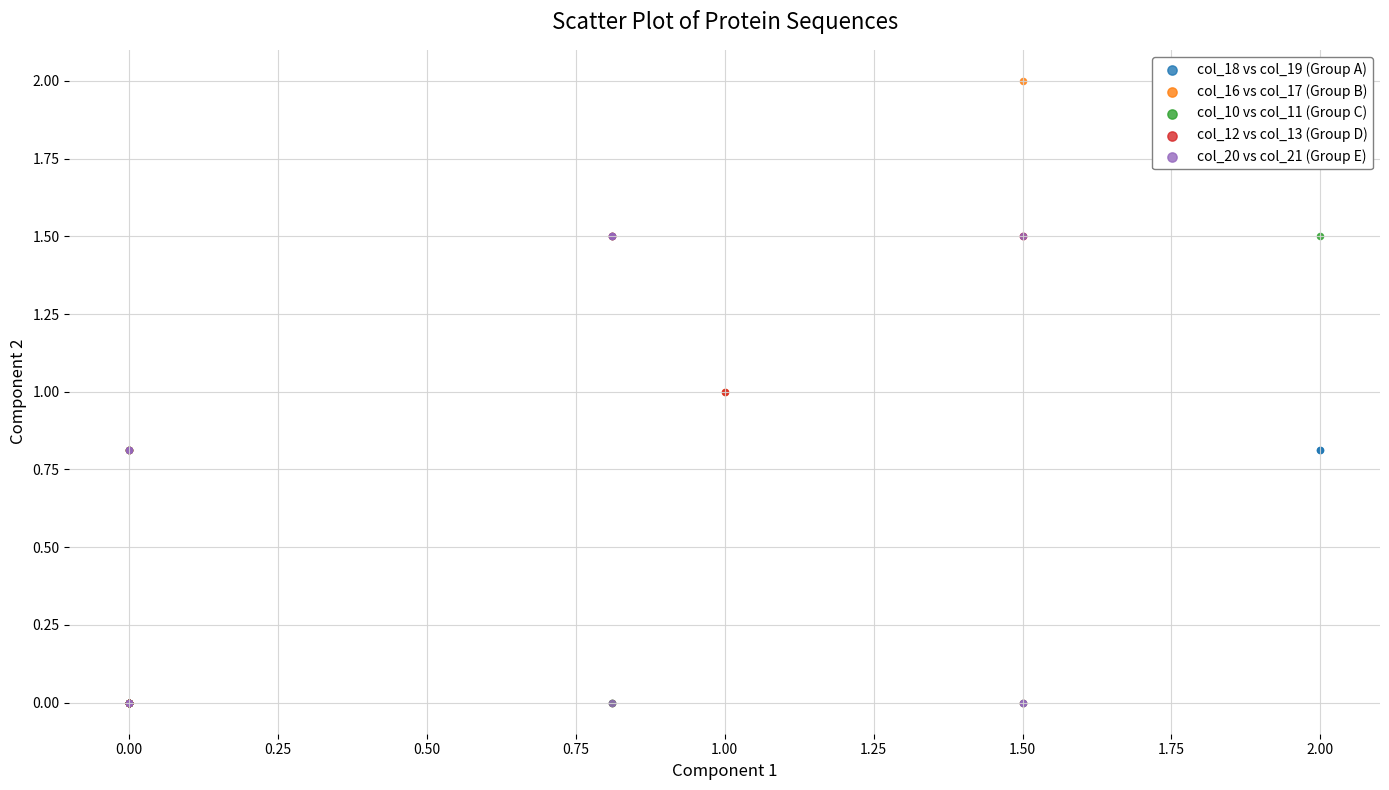

Which series contains the highest Y value?

col_16 vs col_17 (Group B)